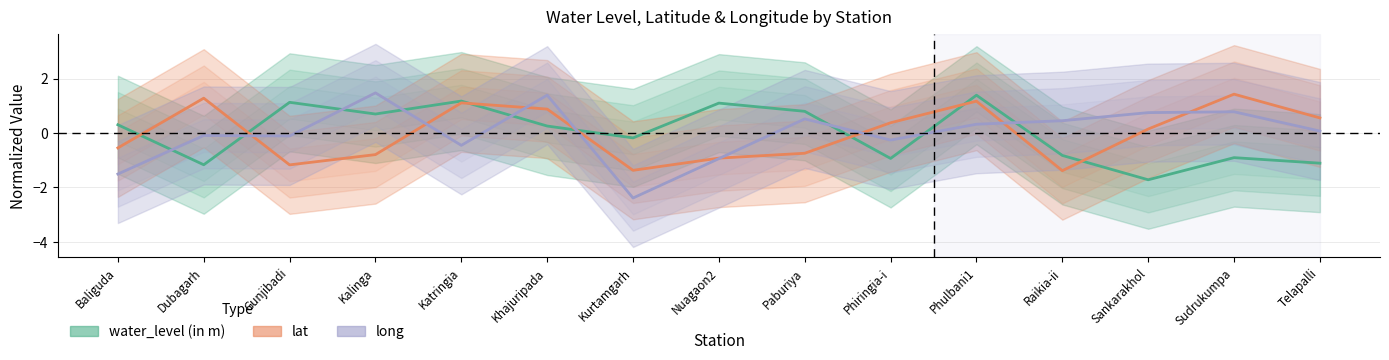

What is the sum of the lat values at Phulbani1 and Raikia-ii?

-0.2